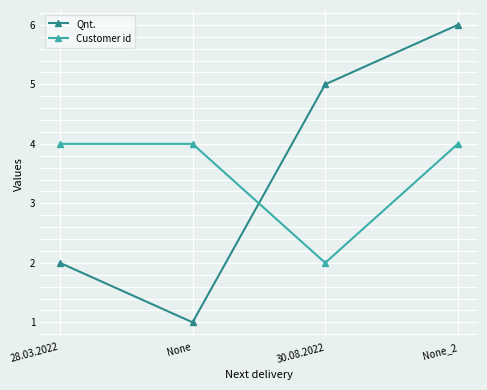

What are all the series names shown in the legend?

Qnt., Customer id